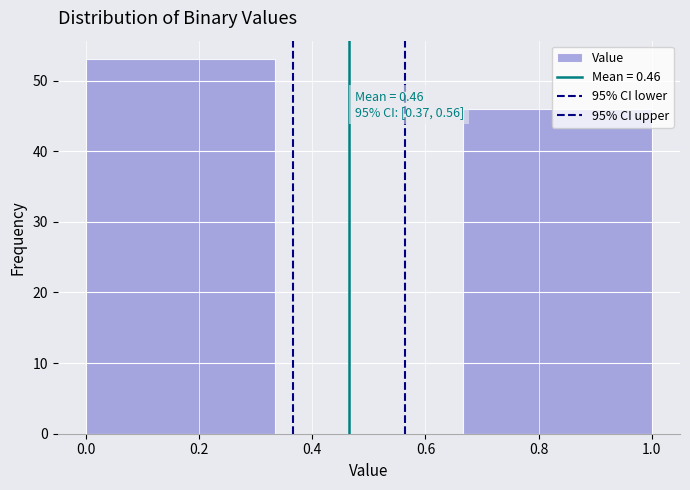

Over which range of the x-axis is the bar tallest?

0.00 to 0.34